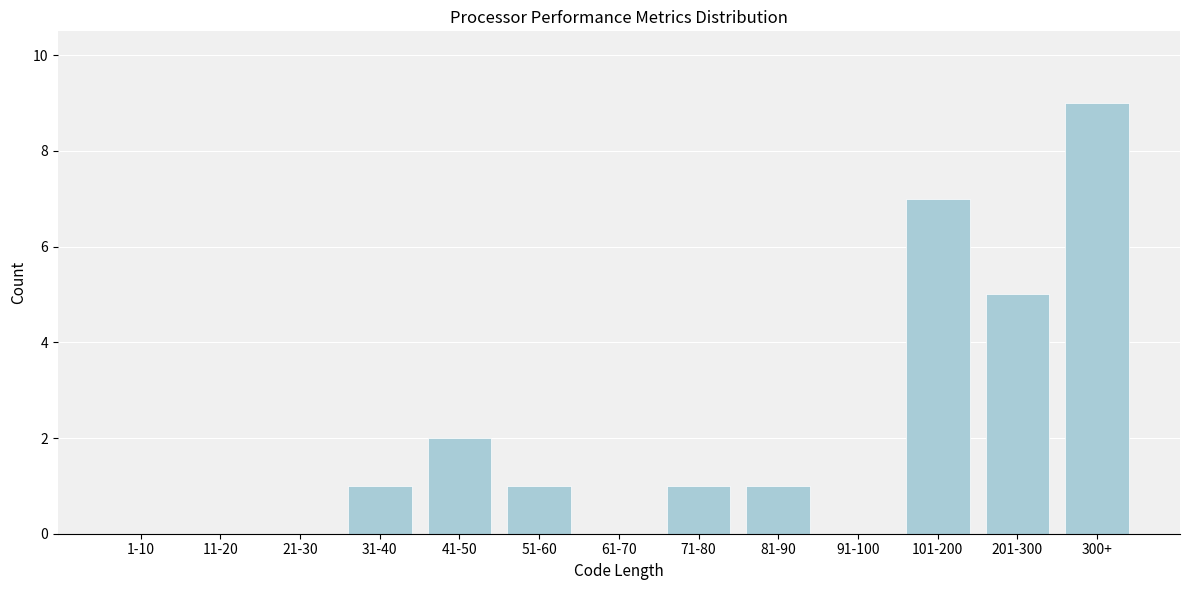

Reading left to right, list all the values displayed in this chart.

1-10=0	11-20=0	21-30=0	31-40=1	41-50=2	51-60=1	61-70=0	71-80=1	81-90=1	91-100=0	101-200=7	201-300=5	300+=9